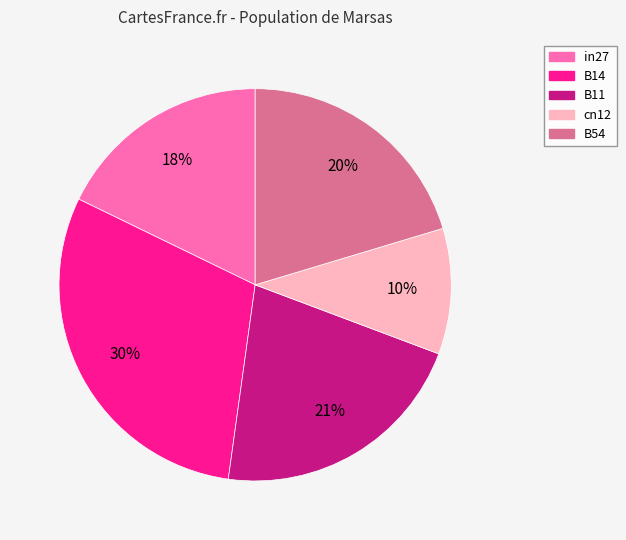

To the nearest percent, what is the combined percentage of in27 and B11?

39%